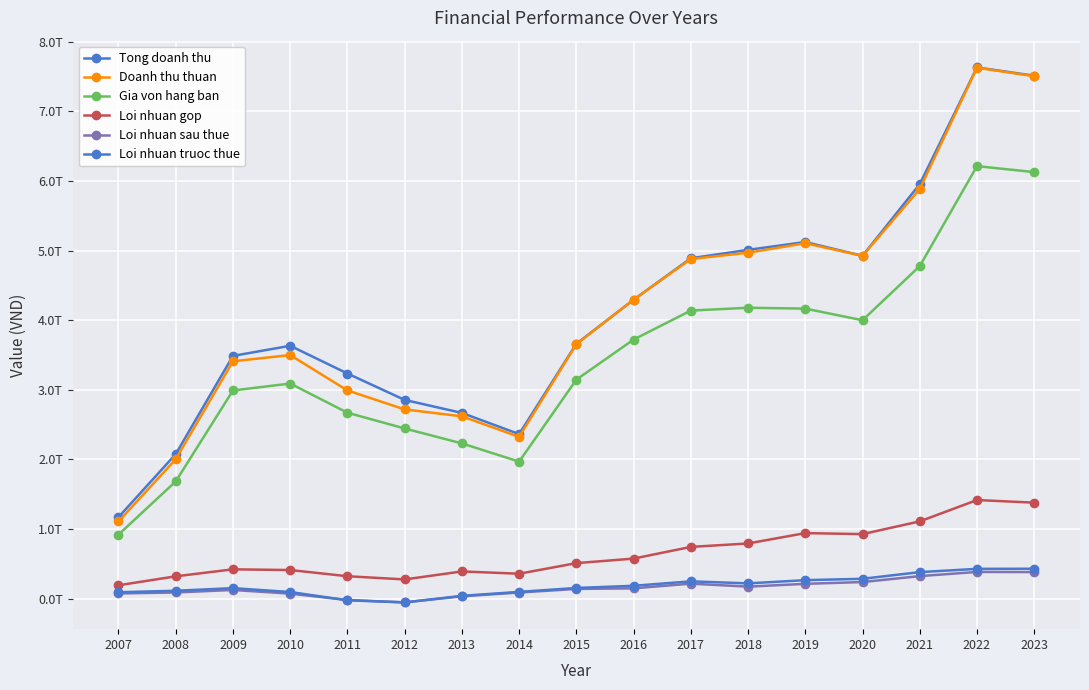

Does the chart have visible grid lines?

Yes